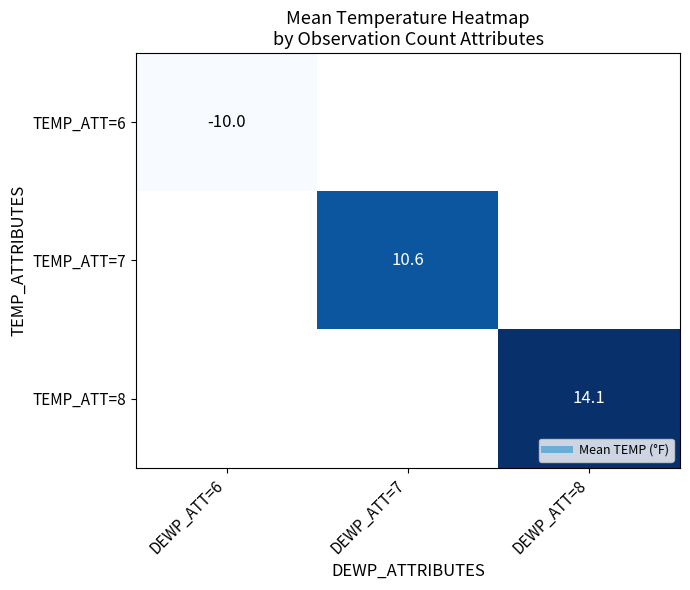

At how many categories does at least one series exceed 10?

2